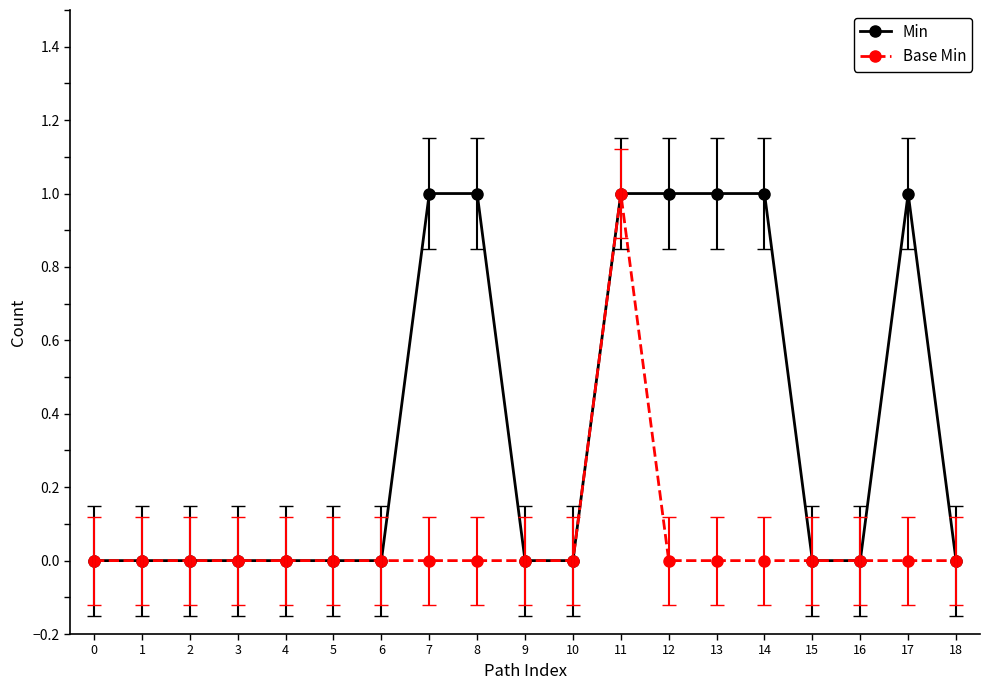

At which category is the sum across all series the highest?

11